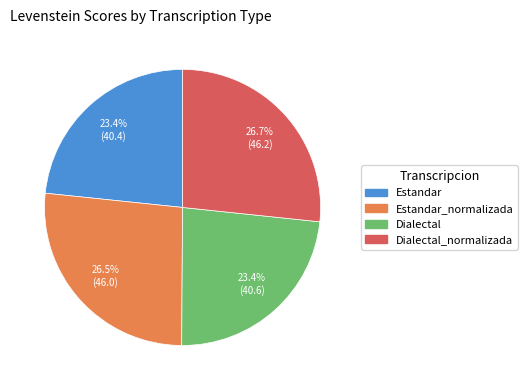

Is there any slice that represents more than half of the pie?

No